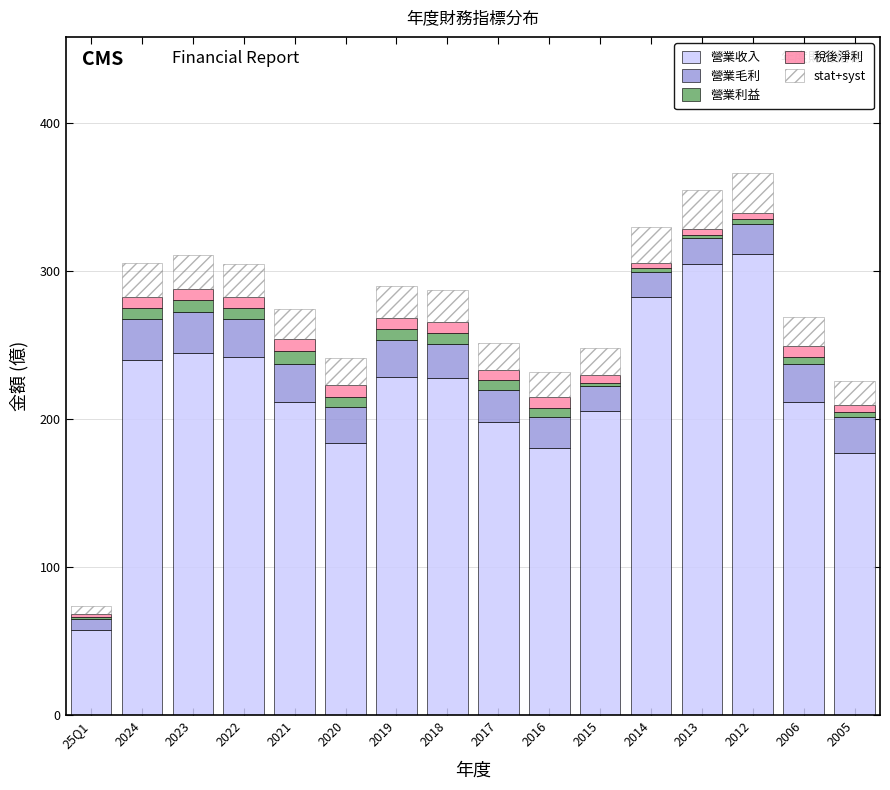

The 營業收入 series shows 352.7 at 2021. True or false?

False